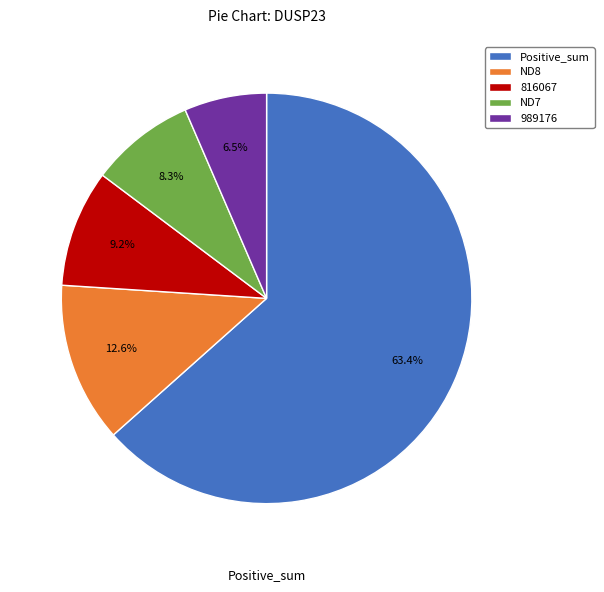

Which category has the smallest portion of the pie?

989176